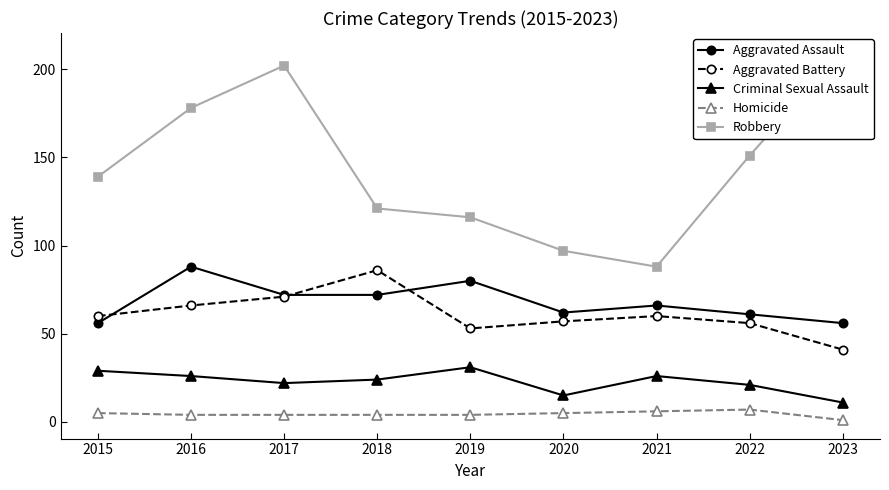

Where is Aggravated Battery nearest to the value 63?

2015